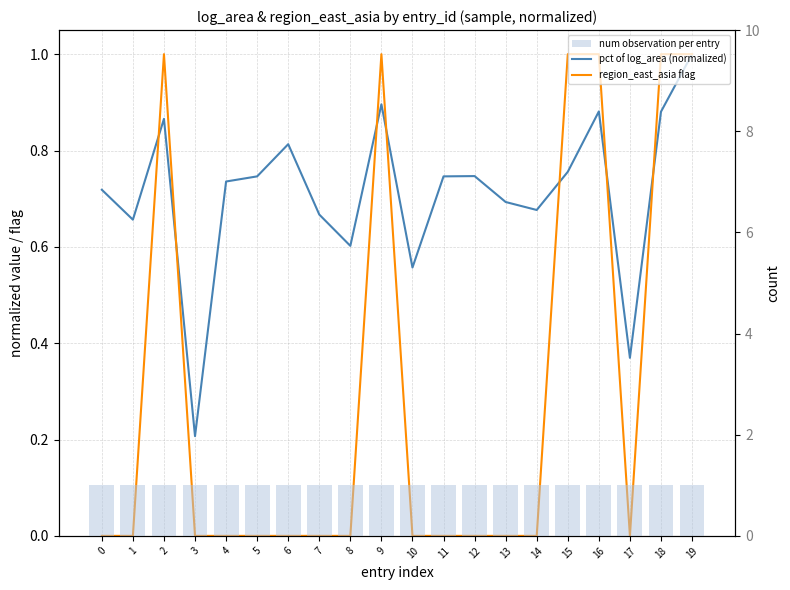

What are all the series names shown in the legend?

pct of log_area (normalized), region_east_asia flag, num observation per entry